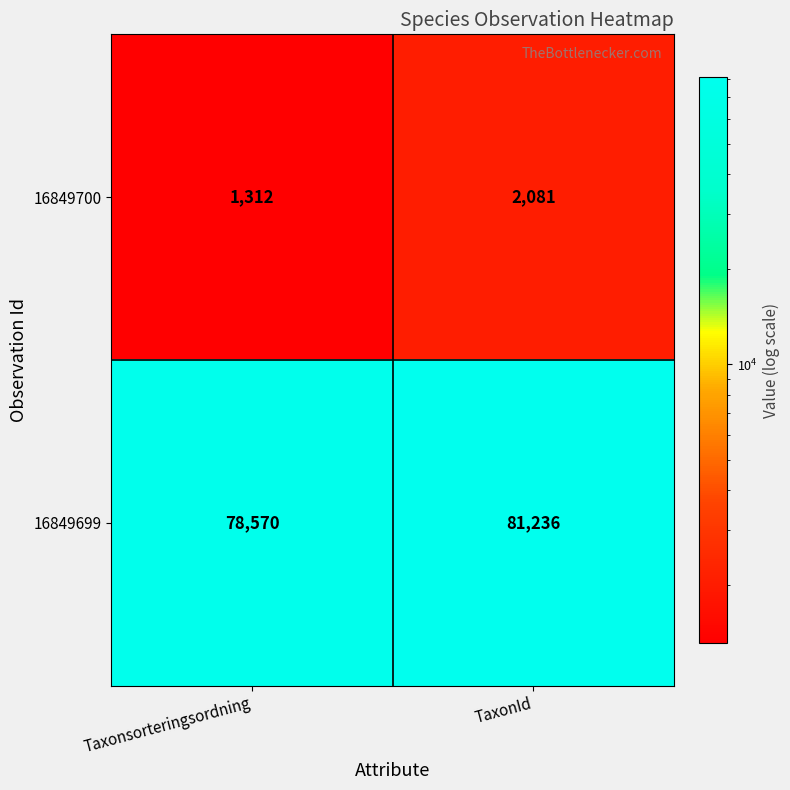

Reading left to right, extract all data points from this chart.

16849700: 1312	2081
16849699: 78570	81236